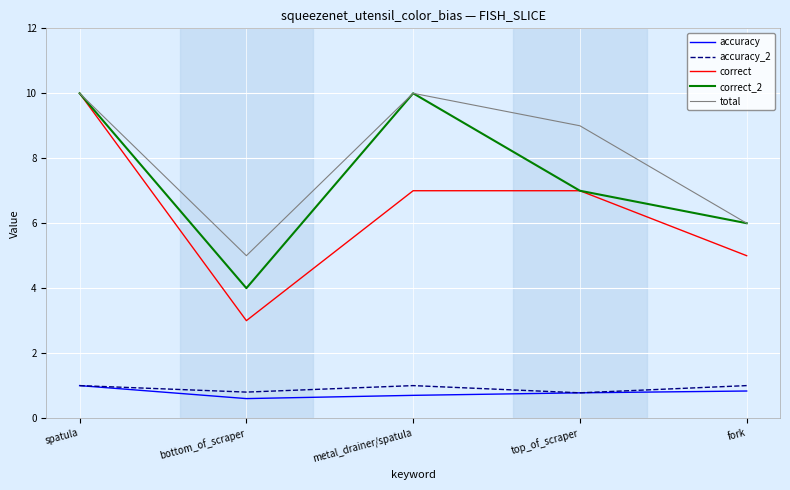

The correct series shows 7.0 at top_of_scraper. True or false?

True